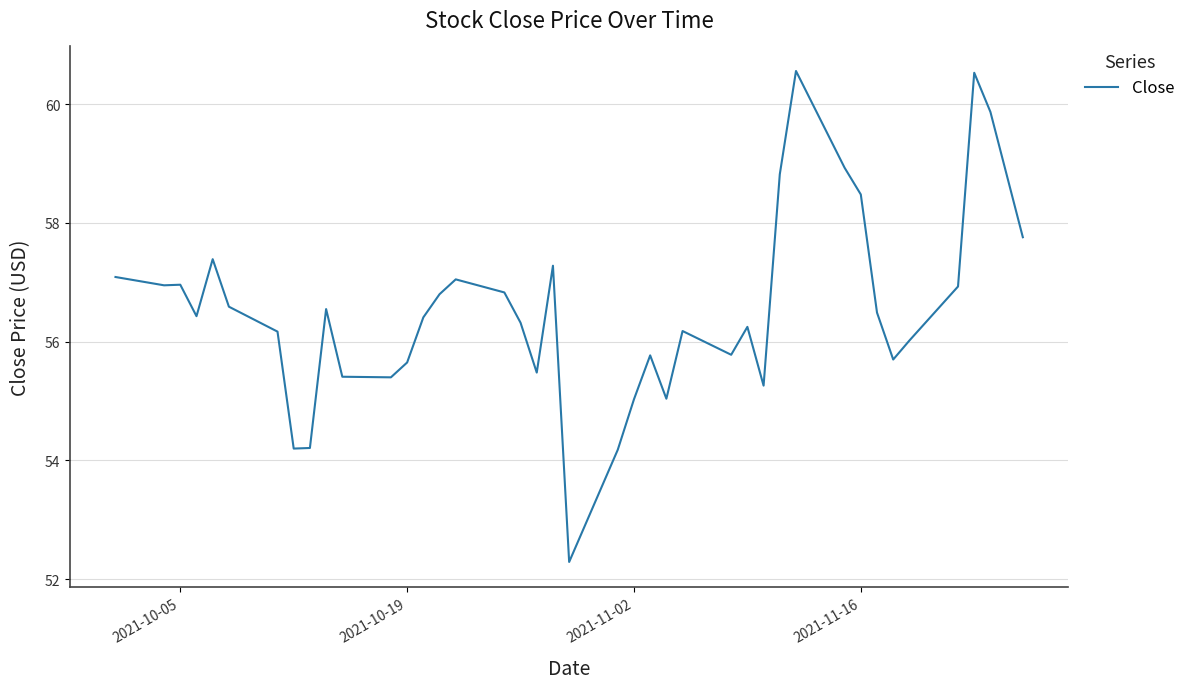

What is the difference between the maximum and minimum values?

8.3